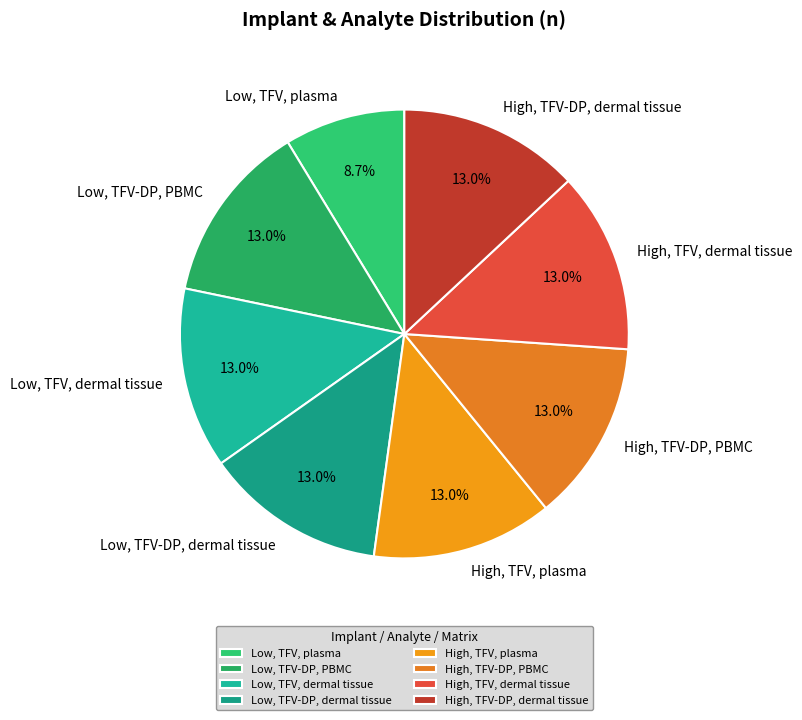

Approximately how many times larger is the value at Low, TFV, plasma compared to High, TFV, dermal tissue?

0.7